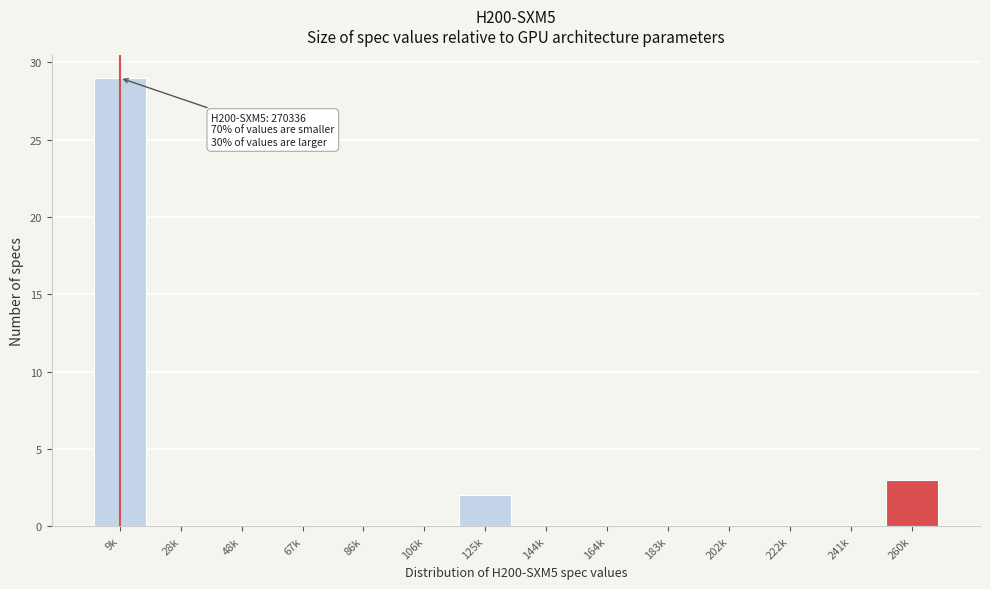

Reading left to right, what are all the values shown in this chart?

9k=29	28k=0	48k=0	67k=0	86k=0	106k=0	125k=2	144k=0	164k=0	183k=0	202k=0	222k=0	241k=0	260k=3